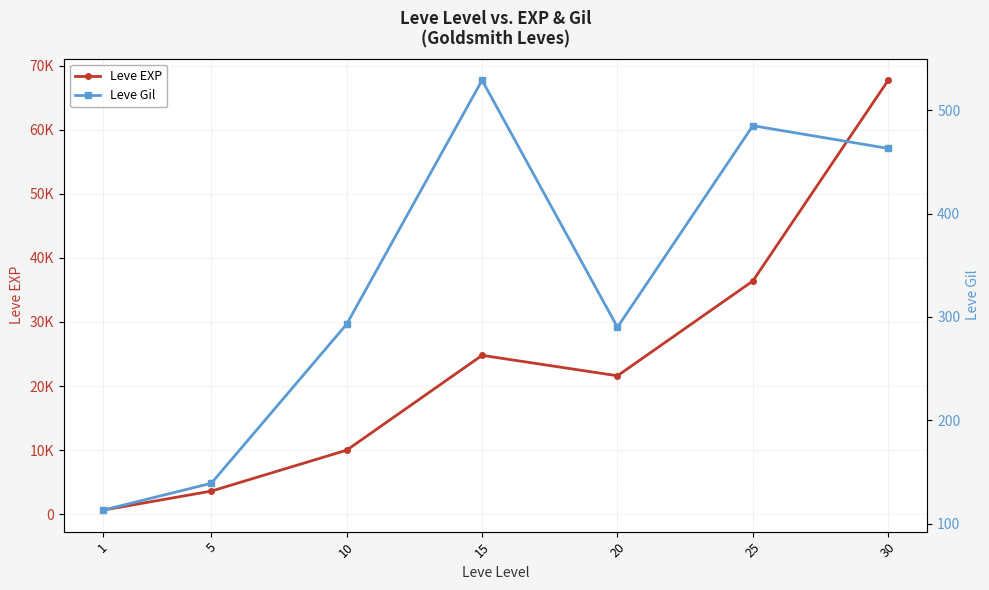

Rank the series at 1 from lowest to highest value.

Leve Gil, Leve EXP